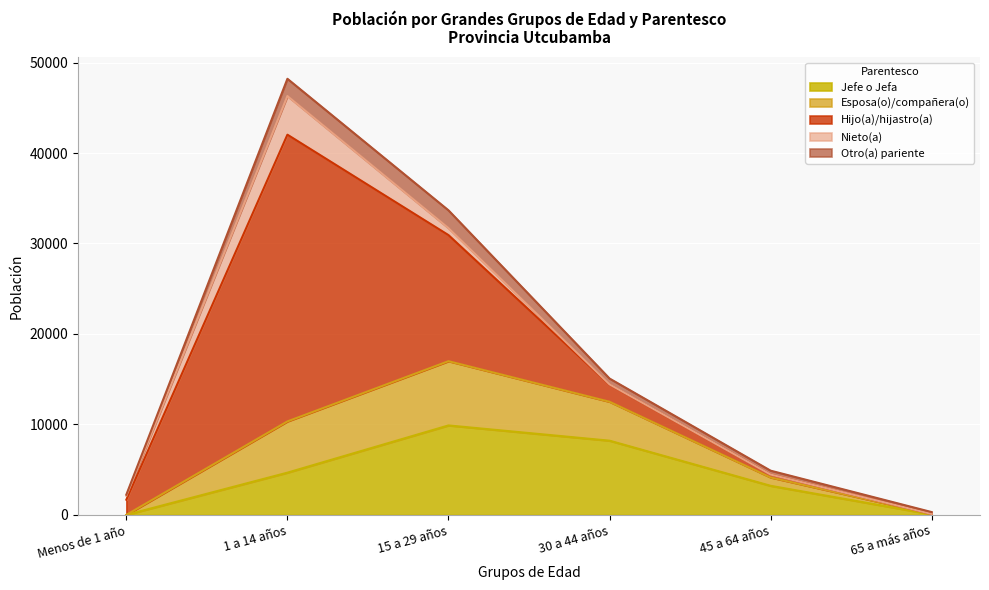

At which label does Jefe o Jefa reach its minimum?

Menos de 1 año